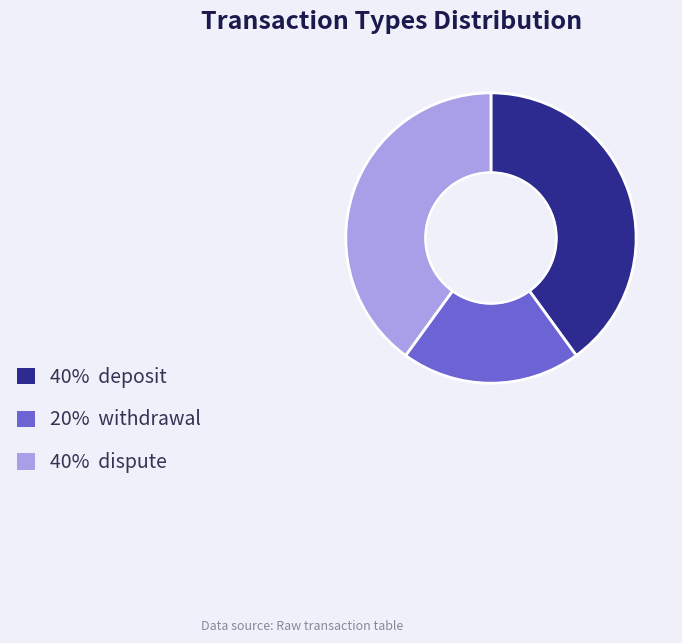

Is there any slice that represents more than half of the pie?

No